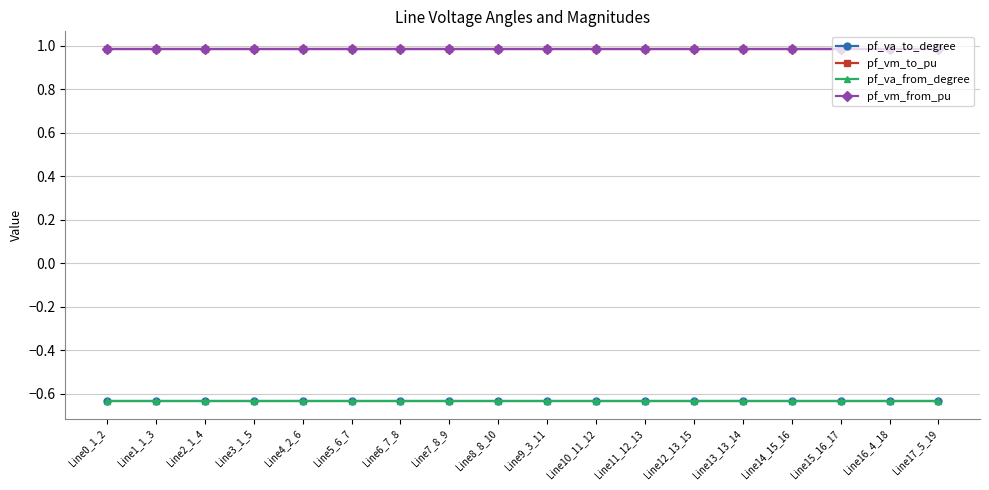

What is the approximate value of pf_vm_from_pu at Line11_12_13?

1.0